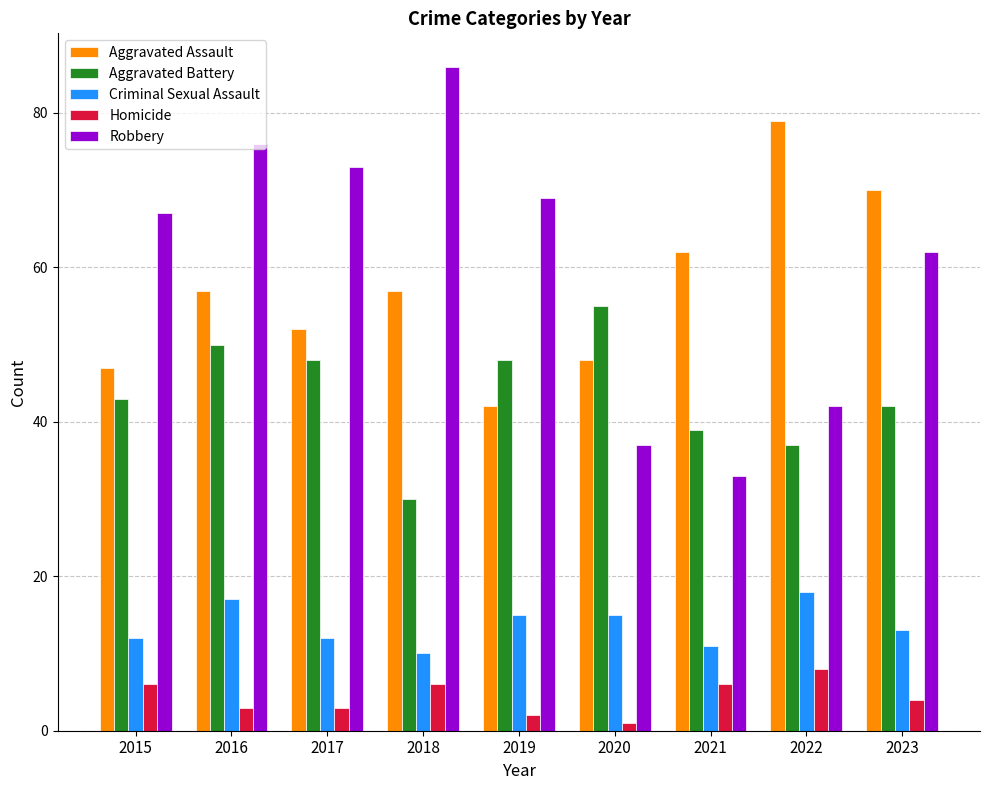

Reading left to right, extract all data points from this chart.

Aggravated Assault: 2015=47	2016=57	2017=52	2018=57	2019=42	2020=48	2021=62	2022=79	2023=70
Aggravated Battery: 2015=43	2016=50	2017=48	2018=30	2019=48	2020=55	2021=39	2022=37	2023=42
Criminal Sexual Assault: 2015=12	2016=17	2017=12	2018=10	2019=15	2020=15	2021=11	2022=18	2023=13
Homicide: 2015=6	2016=3	2017=3	2018=6	2019=2	2020=1	2021=6	2022=8	2023=4
Robbery: 2015=67	2016=76	2017=73	2018=86	2019=69	2020=37	2021=33	2022=42	2023=62